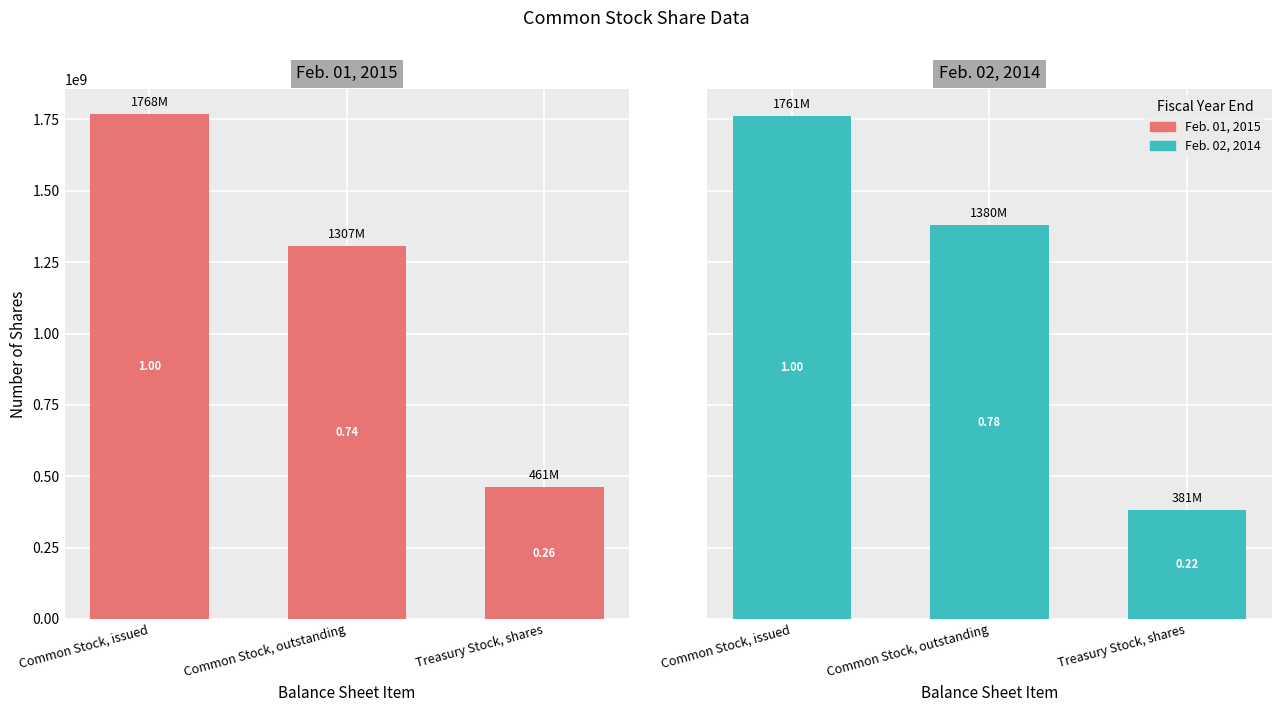

Is it true that Feb. 01, 2015 equals 916530849 at Common Stock, issued?

False